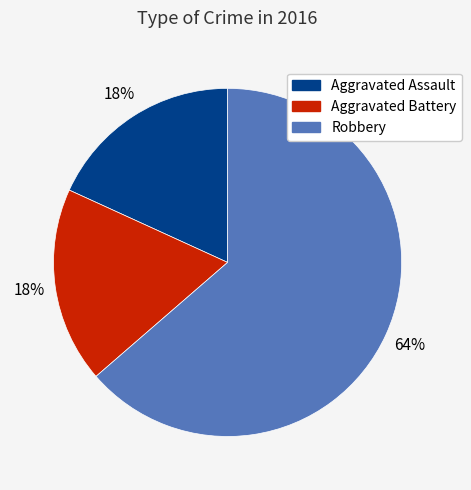

The Robbery slice represents 64% of the pie. True or false?

True